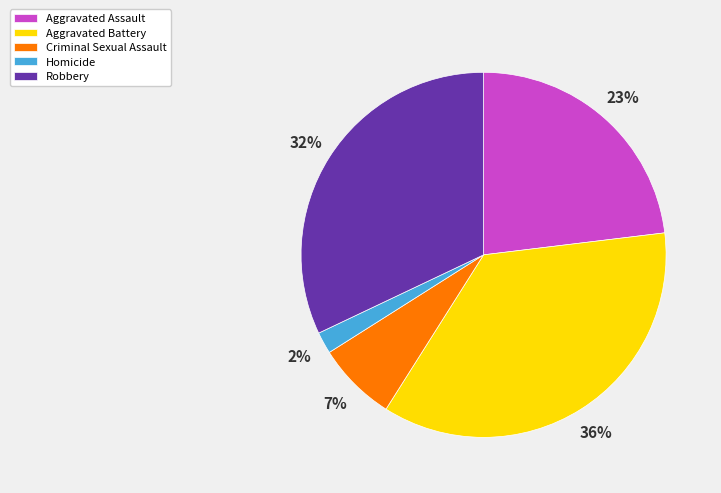

To the nearest percent, what is the difference between the Robbery and Criminal Sexual Assault slice percentages?

25%